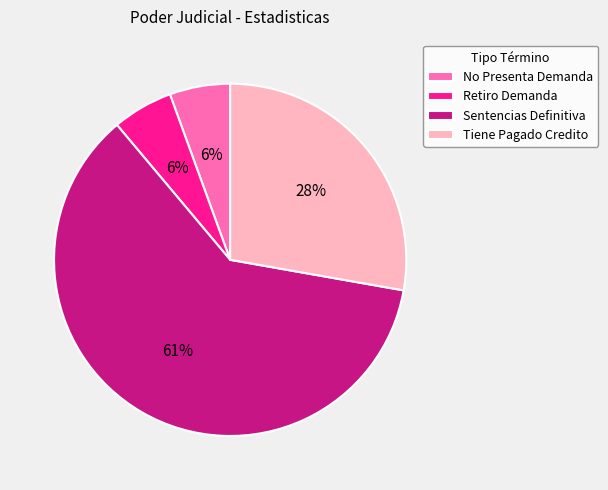

True or false: Retiro Demanda accounts for 6% of the total.

True